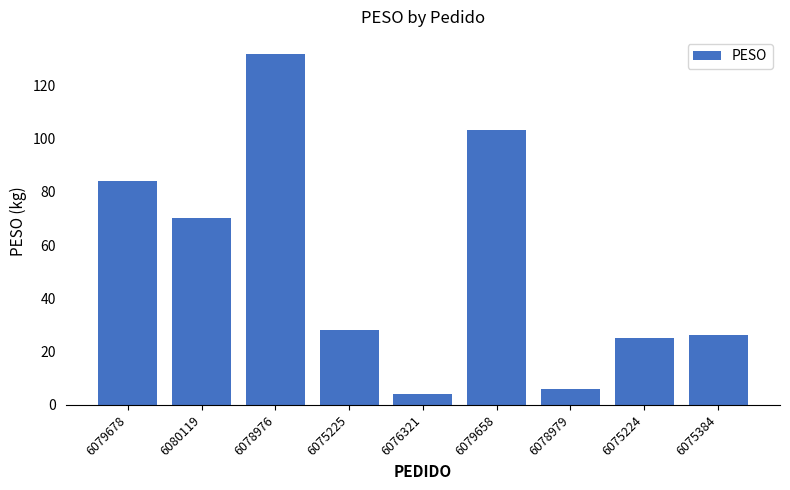

At which label does the data first exceed 28?

6079678